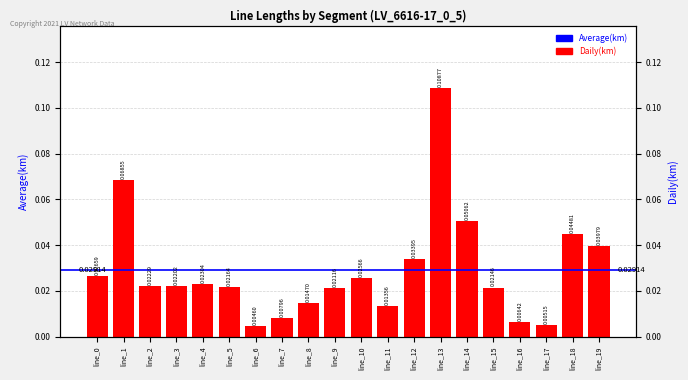

Between line_14 and line_7, which is larger?

line_14